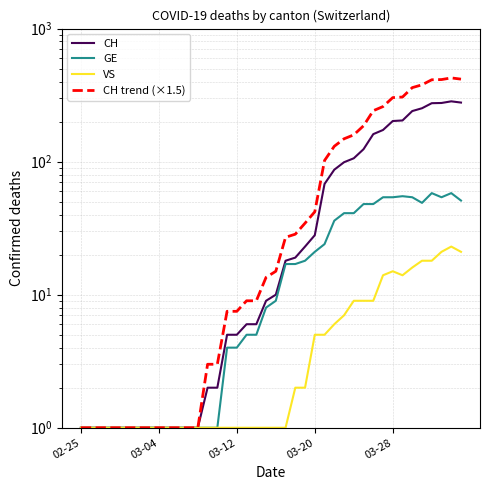

Reading left to right, list all the values displayed in this chart.

CH: 1.0	1.0	1.0	1.0	1.0	1.0	1.0	1.0	1.0	1.0	1.0	1.0	1.0	2.0	2.0	5.0	5.0	6.0	6.0	9.0	10.0	18.0	19.0	23.0	28.0	68.0	87.0	99.0	106.0	124.0	161.0	173.0	202.0	204.0	240.0	252.0	275.0	276.0	284.0	278.0
GE: 1.0	1.0	1.0	1.0	1.0	1.0	1.0	1.0	1.0	1.0	1.0	1.0	1.0	1.0	1.0	4.0	4.0	5.0	5.0	8.0	9.0	17.0	17.0	18.0	21.0	24.0	36.0	41.0	41.0	48.0	48.0	54.0	54.0	55.0	54.0	49.0	58.0	54.0	58.0	51.0
VS: 1.0	1.0	1.0	1.0	1.0	1.0	1.0	1.0	1.0	1.0	1.0	1.0	1.0	1.0	1.0	1.0	1.0	1.0	1.0	1.0	1.0	1.0	2.0	2.0	5.0	5.0	6.0	7.0	9.0	9.0	9.0	14.0	15.0	14.0	16.0	18.0	18.0	21.0	23.0	21.0
CH trend (×1.5): 1.0	1.0	1.0	1.0	1.0	1.0	1.0	1.0	1.0	1.0	1.0	1.0	1.0	3.0	3.0	7.5	7.5	9.0	9.0	13.5	15.0	27.0	28.5	34.5	42.0	102.0	130.5	148.5	159.0	186.0	241.5	259.5	303.0	306.0	360.0	378.0	412.5	414.0	426.0	417.0